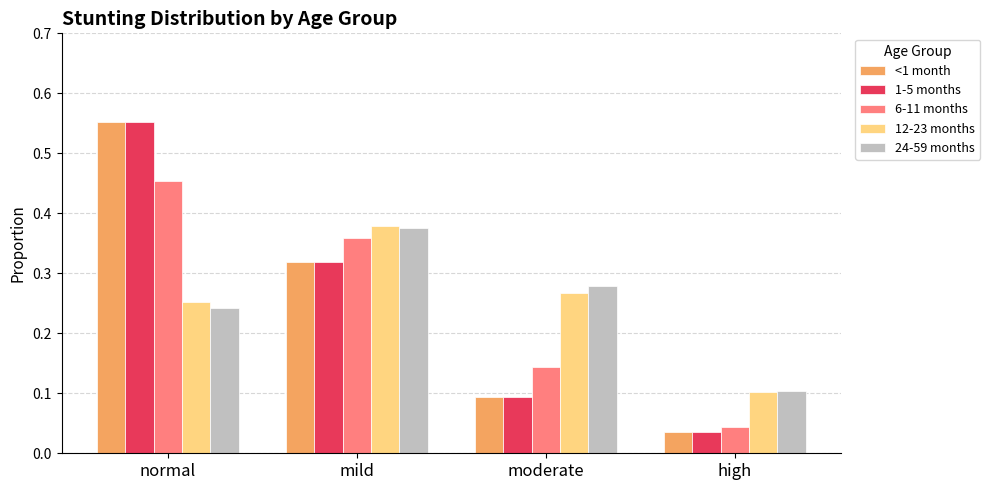

Which category has the lowest value in the 1-5 months series?

high